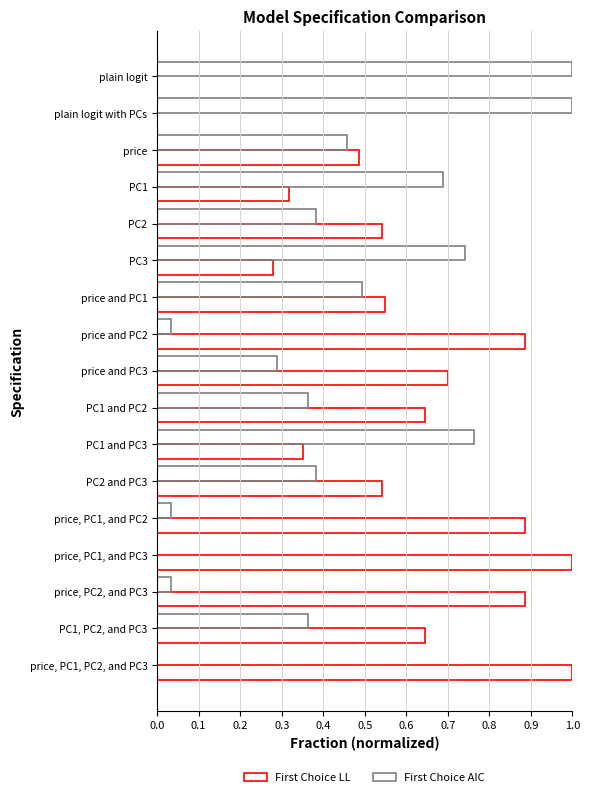

What is the sum of the First Choice LL values at price, PC2, and PC3 and price, PC1, and PC3?

1.9